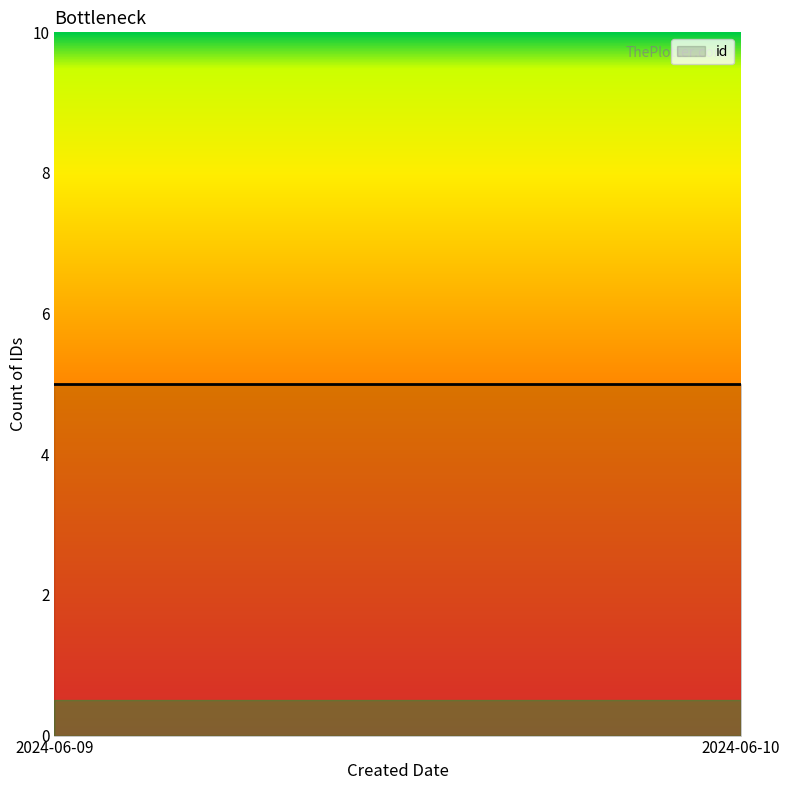

Where does the data first go above 4?

2024-06-09